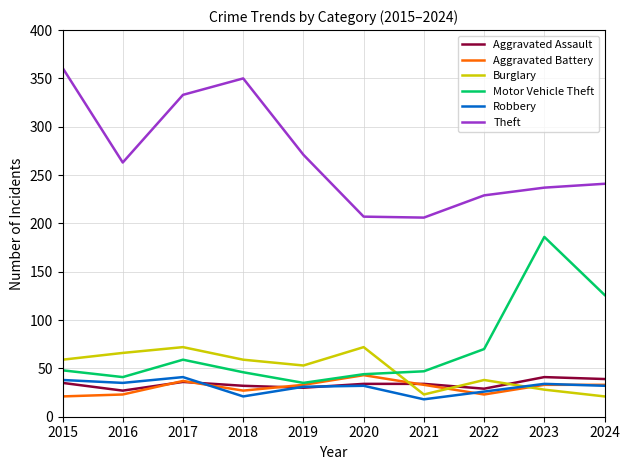

The value of Theft at 2019 is 147. True or false?

False